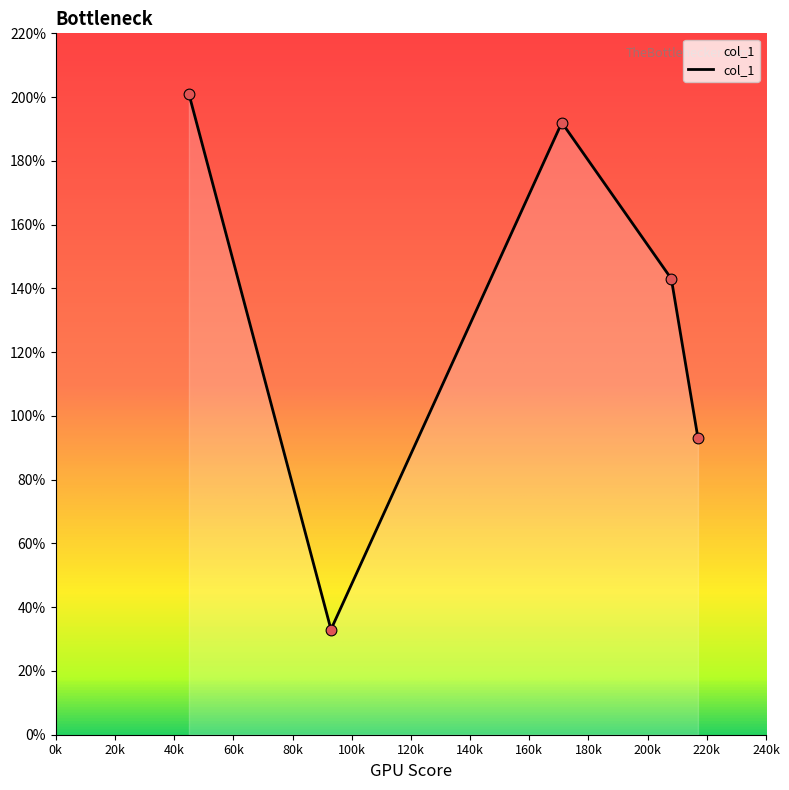

What is the change in value from 171 to 208?

-49